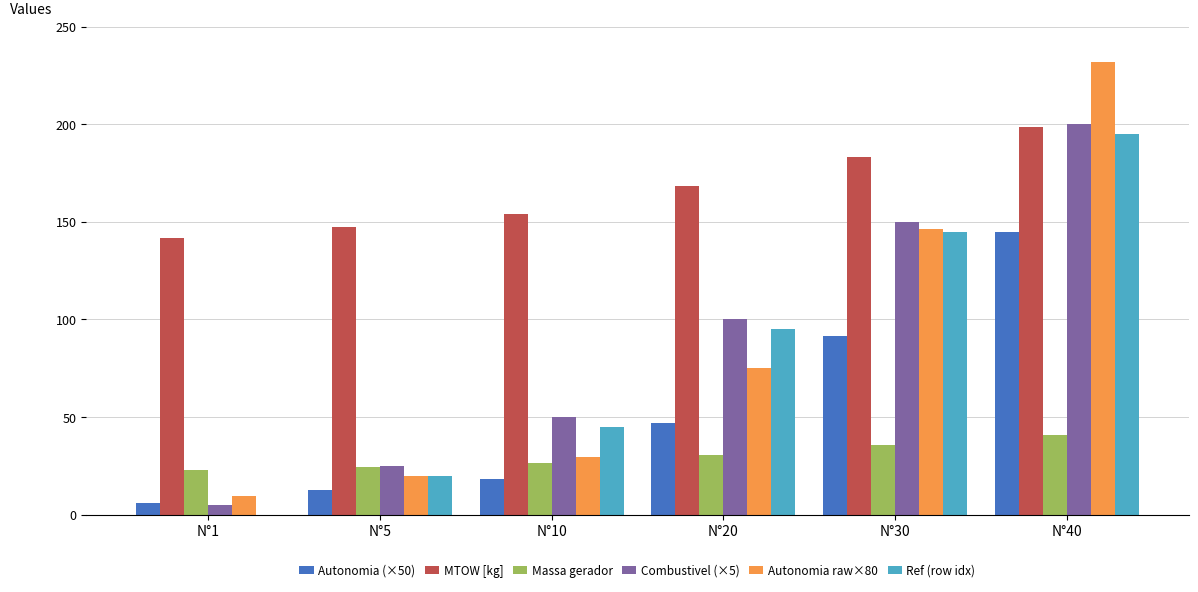

Is it true that Ref (row idx) equals 195.0 at N°40?

True